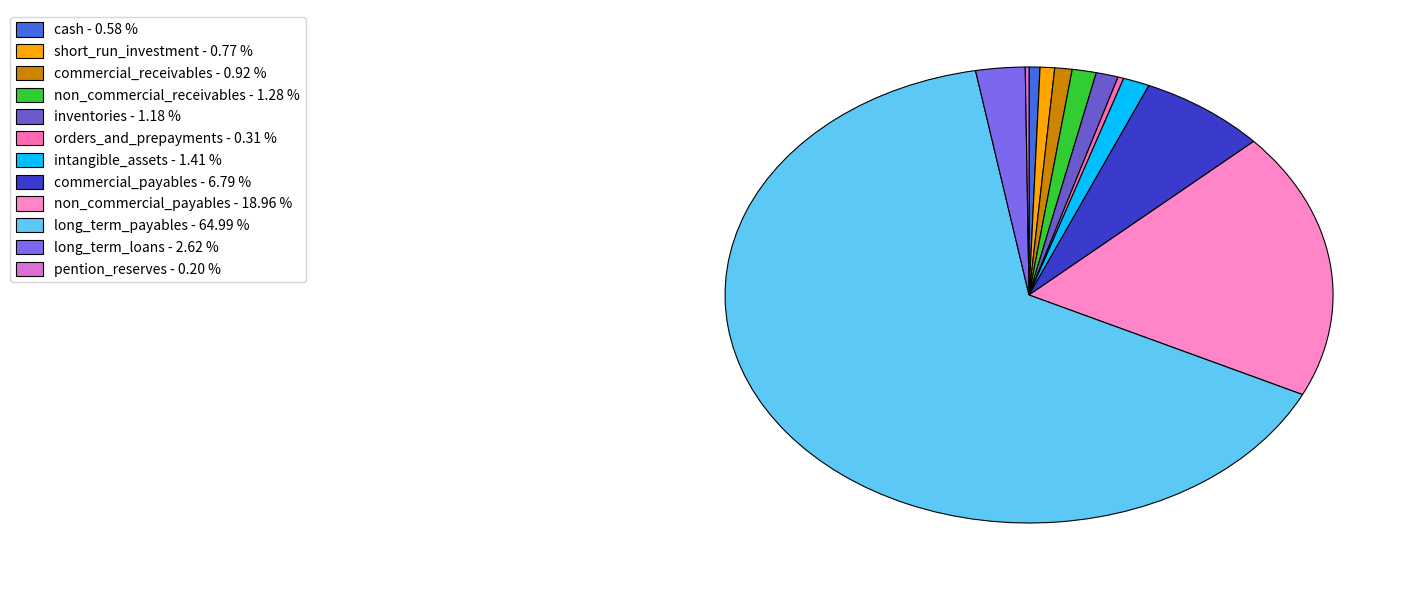

Is it true that commercial_payables is 7% of the pie?

True